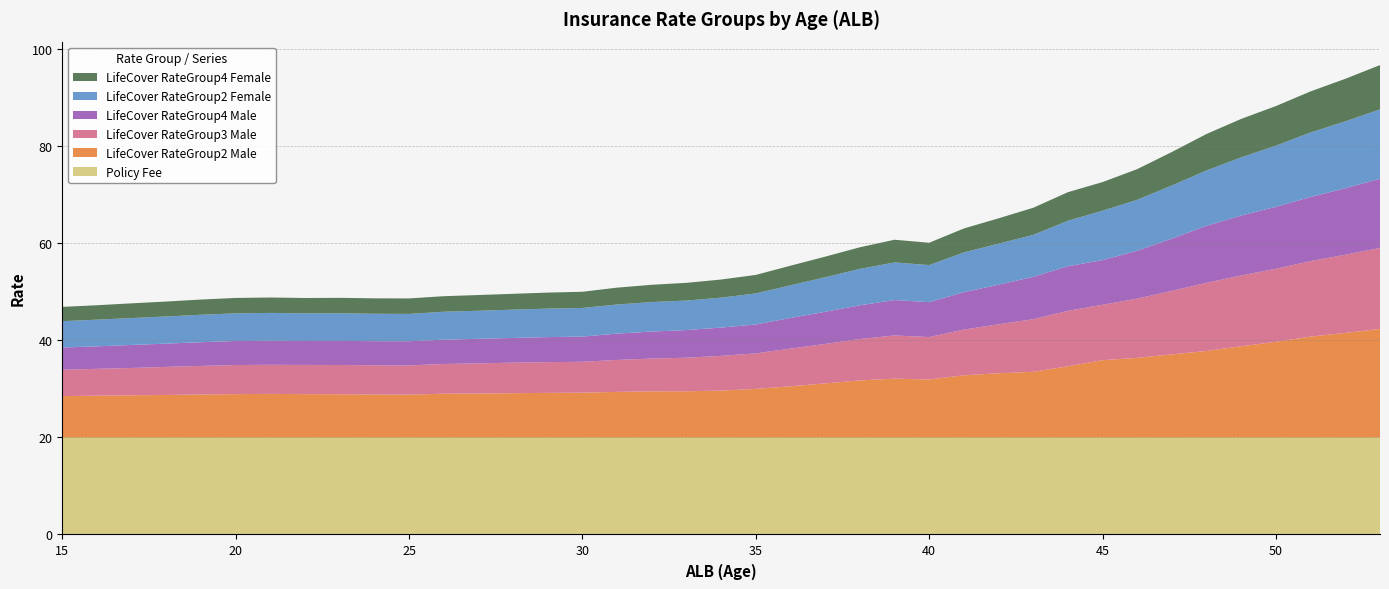

Reading left to right, list all the values displayed in this chart.

Policy Fee: 20.0	20.0	20.0	20.0	20.0	20.0	20.0	20.0	20.0	20.0	20.0	20.0	20.0	20.0	20.0	20.0	20.0	20.0	20.0	20.0	20.0	20.0	20.0	20.0	20.0	20.0	20.0	20.0	20.0	20.0	20.0	20.0	20.0	20.0	20.0	20.0	20.0	20.0	20.0
LifeCover RateGroup2 Male: 8.5	8.6	8.7	8.7	8.8	8.9	8.9	8.9	8.9	8.8	8.8	9.0	9.0	9.1	9.2	9.2	9.3	9.5	9.5	9.6	10.0	10.5	11.1	11.7	12.1	11.9	12.8	13.2	13.5	14.6	15.9	16.4	17.1	17.8	18.8	19.7	20.7	21.5	22.3
LifeCover RateGroup3 Male: 5.4	5.5	5.6	5.8	5.9	6.0	6.0	6.0	6.0	6.0	6.0	6.1	6.2	6.3	6.3	6.4	6.6	6.7	6.9	7.2	7.3	7.8	8.1	8.5	8.9	8.7	9.4	10.1	10.8	11.4	11.4	12.2	13.1	14.0	14.6	15.0	15.5	16.1	16.7
LifeCover RateGroup4 Male: 4.6	4.6	4.7	4.8	4.9	5.0	5.0	4.9	5.0	5.0	5.0	5.0	5.1	5.1	5.2	5.2	5.4	5.6	5.7	5.8	6.0	6.3	6.6	6.9	7.3	7.2	7.7	8.2	8.7	9.2	9.2	9.9	10.8	11.7	12.3	12.7	13.2	13.7	14.2
LifeCover RateGroup2 Female: 5.4	5.5	5.5	5.6	5.7	5.7	5.7	5.7	5.7	5.6	5.6	5.8	5.8	5.8	5.9	5.9	6.0	6.1	6.1	6.2	6.4	6.7	7.1	7.5	7.7	7.6	8.2	8.4	8.6	9.4	10.2	10.5	10.9	11.4	12.0	12.6	13.3	13.8	14.3
LifeCover RateGroup4 Female: 2.9	3.0	3.0	3.1	3.1	3.2	3.2	3.2	3.2	3.2	3.2	3.2	3.2	3.3	3.3	3.3	3.5	3.6	3.6	3.7	3.8	4.0	4.2	4.5	4.7	4.6	4.9	5.2	5.6	5.9	5.9	6.3	6.9	7.5	7.9	8.2	8.4	8.8	9.1